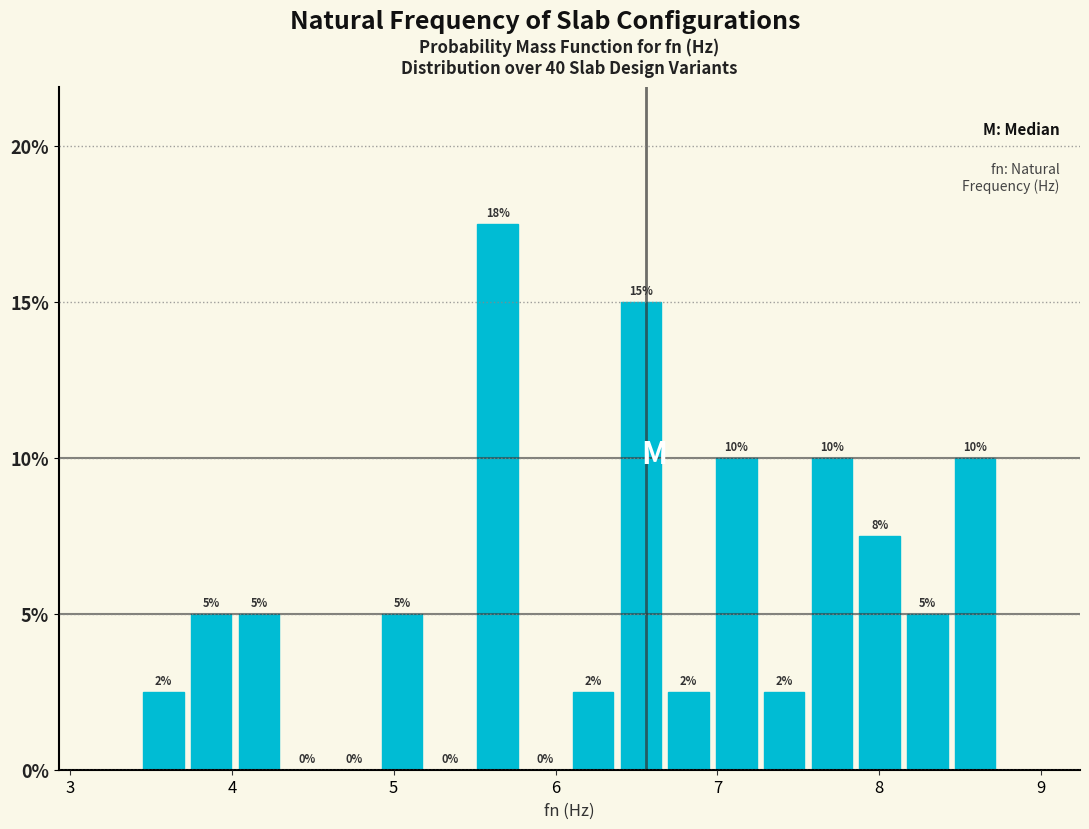

Around what value on the x-axis is the tallest bar? Give the approximate position of its centre, as read against the axis.

5.6